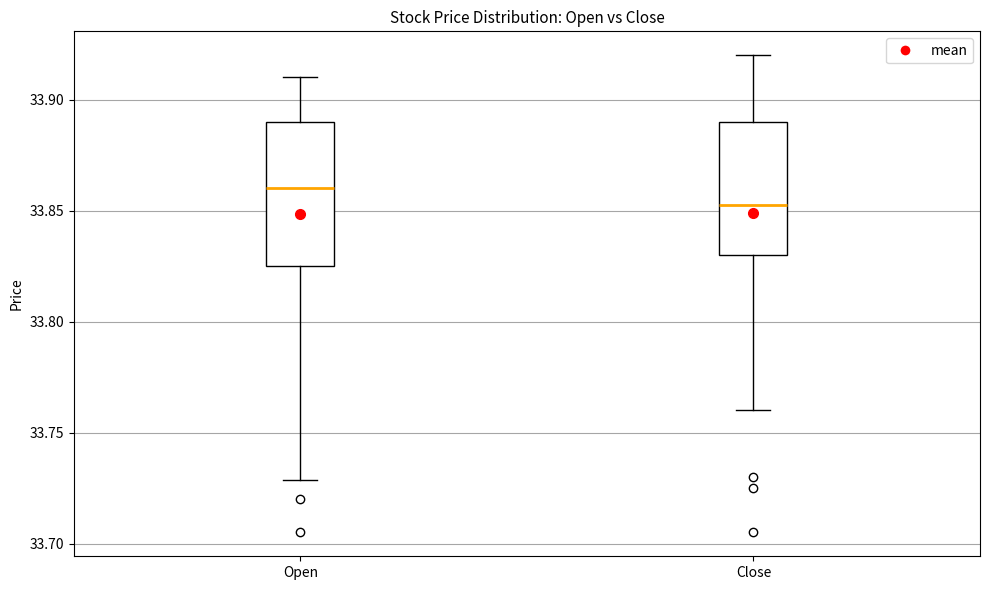

Reading left to right, read every box against the y-axis: the position of its median line, the range the box covers, and the ends of its whiskers. The values are not printed on the chart, so give them approximately, as read against the axis.

Open: median 33.860, box 33.825 to 33.890, whiskers 33.730 to 33.910
Close: median 33.855, box 33.830 to 33.890, whiskers 33.760 to 33.920